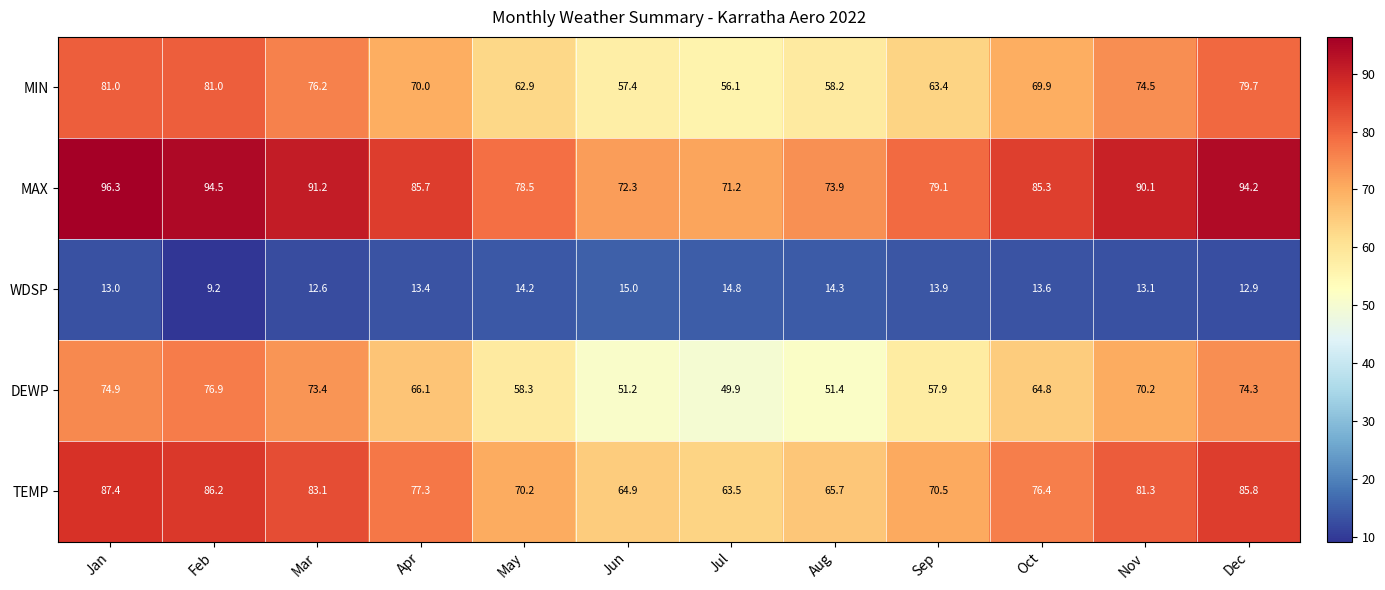

Which series has the largest total across all categories?

MAX